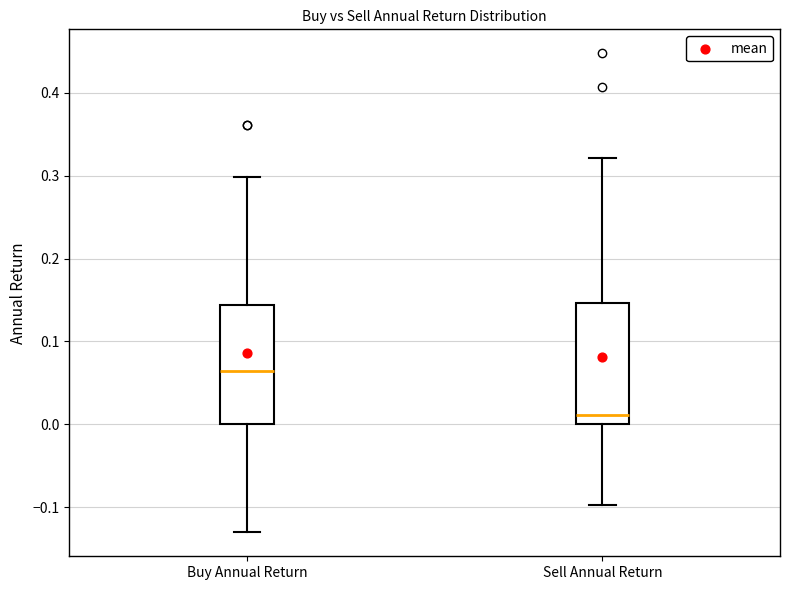

Where is the lower edge of the box for Sell Annual Return on the y-axis? The values are not printed on the chart, so give them approximately, as read against the axis.

0.00